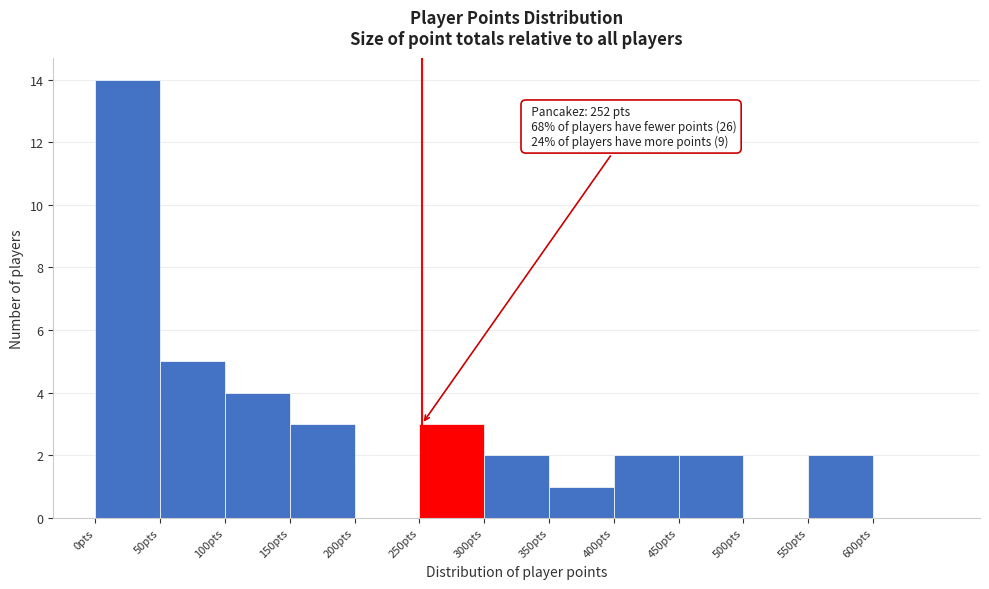

Over which range of the x-axis is the bar tallest?

0 to 50